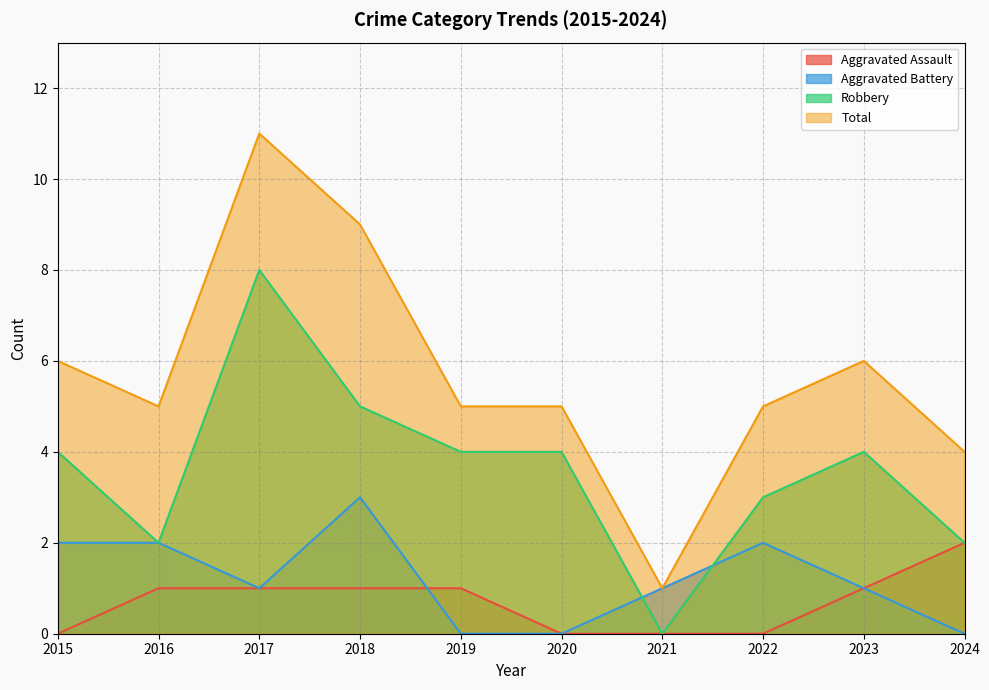

How many values in the Aggravated Battery series are below 1?

3